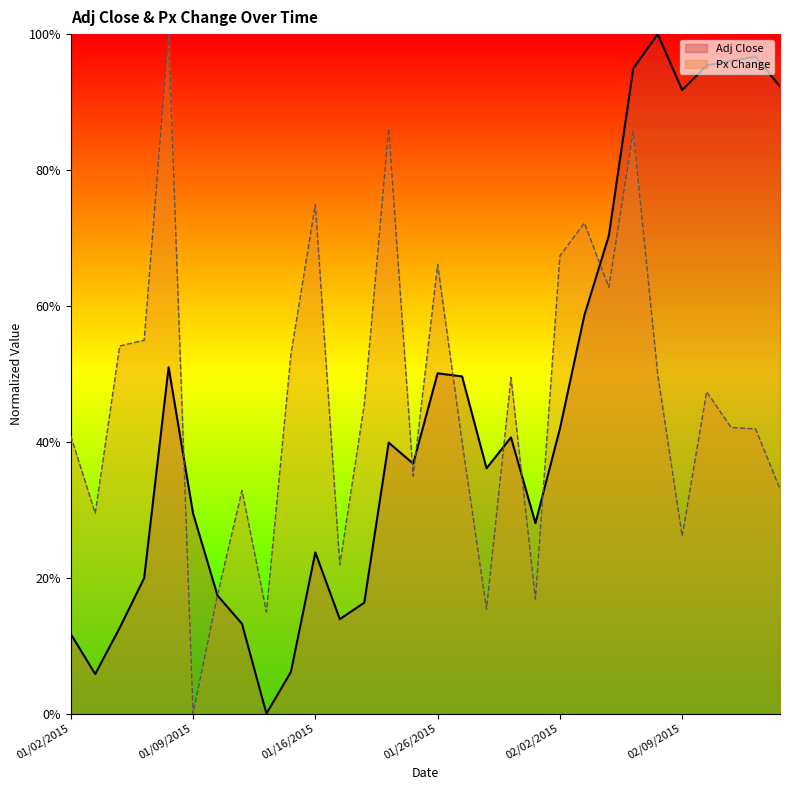

Between 01/23/2015 and 02/09/2015, which series saw the biggest shift?

Adj Close